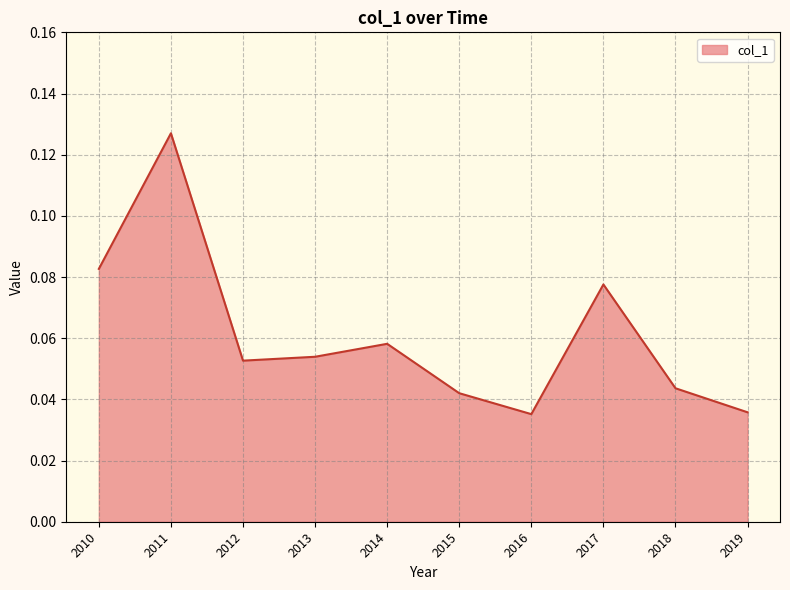

Which label corresponds to the largest value in the chart?

2011